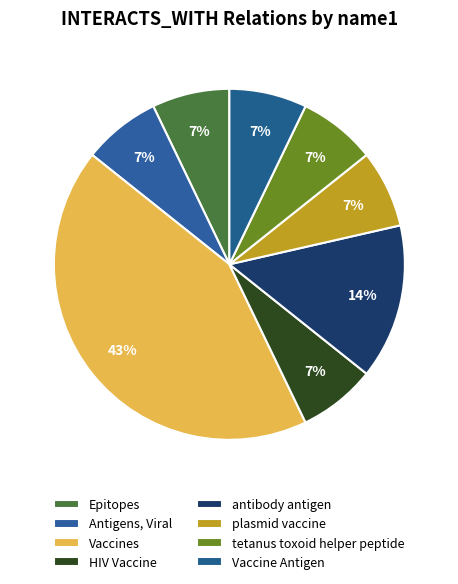

Does Epitopes account for over 50% of the chart?

No